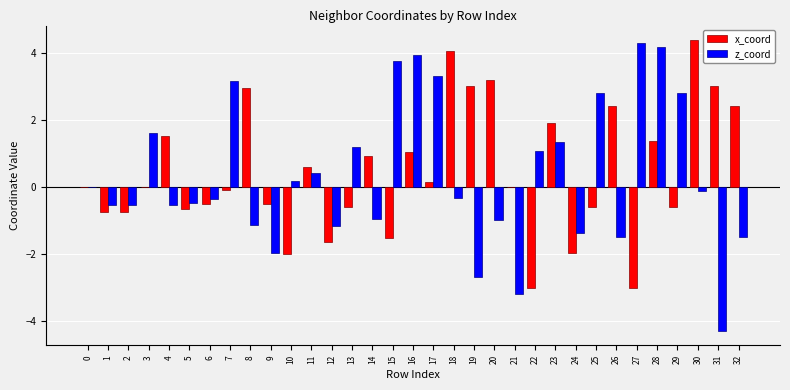

Which category has the highest value in the x_coord series?

30